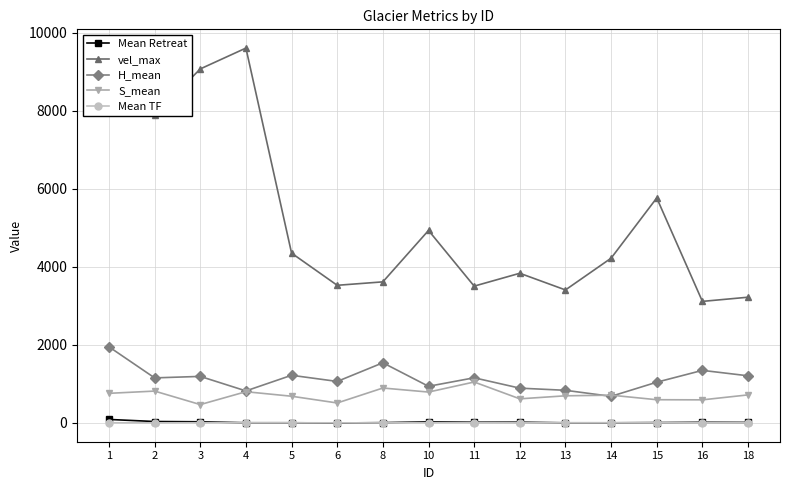

How many values in the S_mean series exceed 711?

8